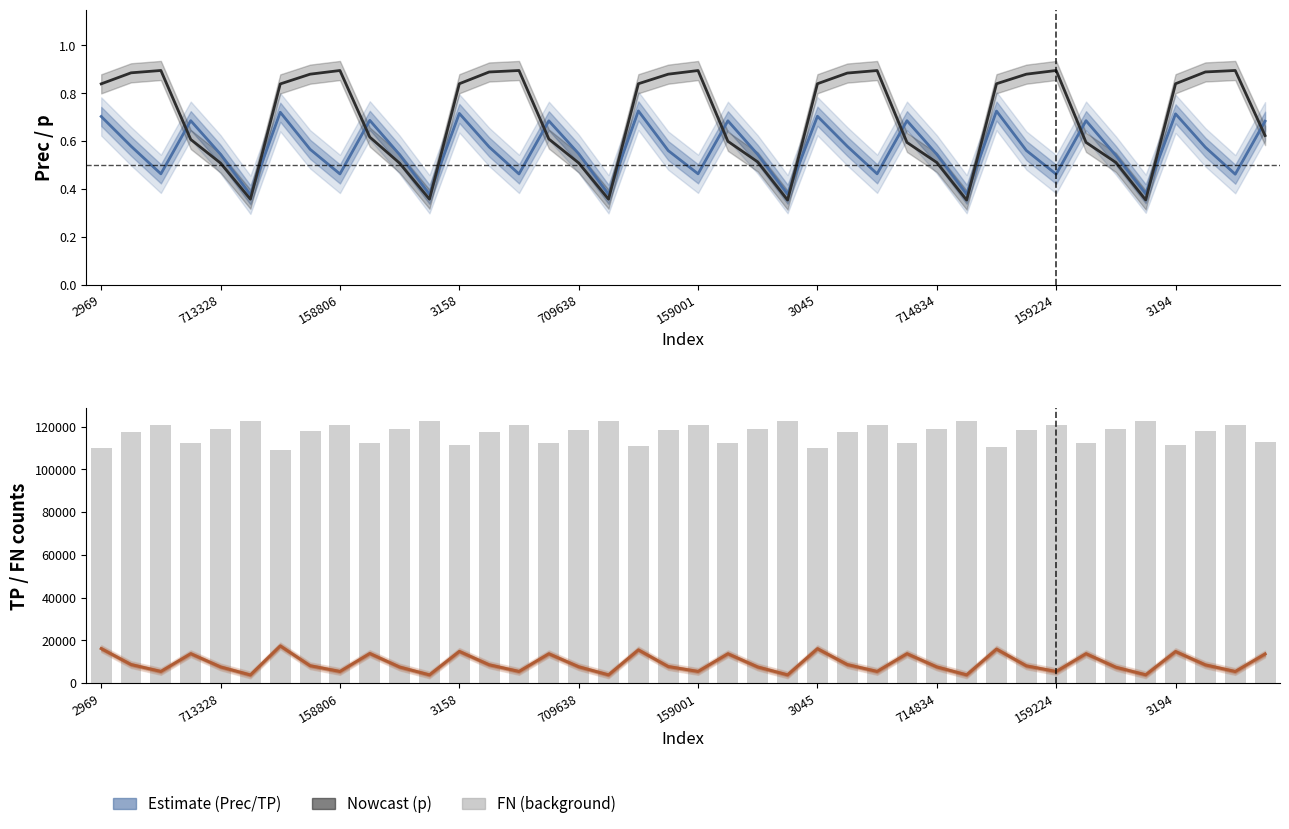

Which series has the largest range (max minus min)?

TP